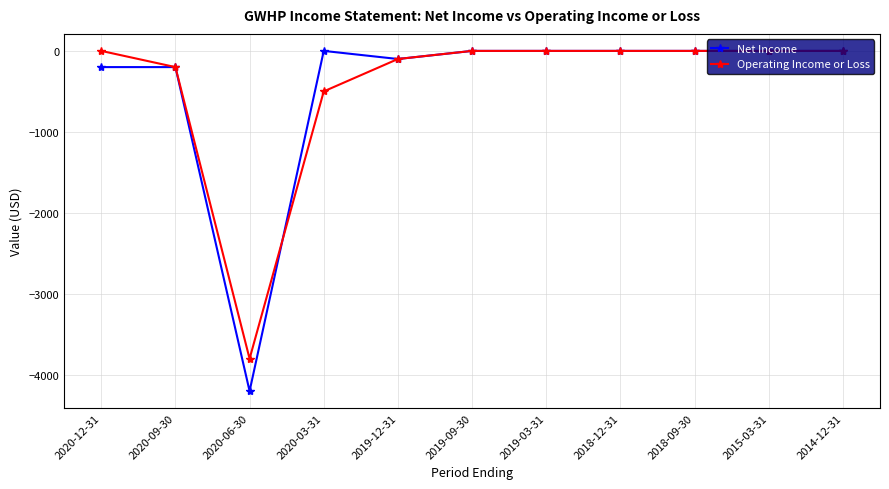

Reading right to left, list all the values displayed in this chart.

Net Income: 0	0	0	0	0	0	-100	0	-4200	-200	-200
Operating Income or Loss: 0	0	0	0	0	0	-100	-500	-3800	-200	0